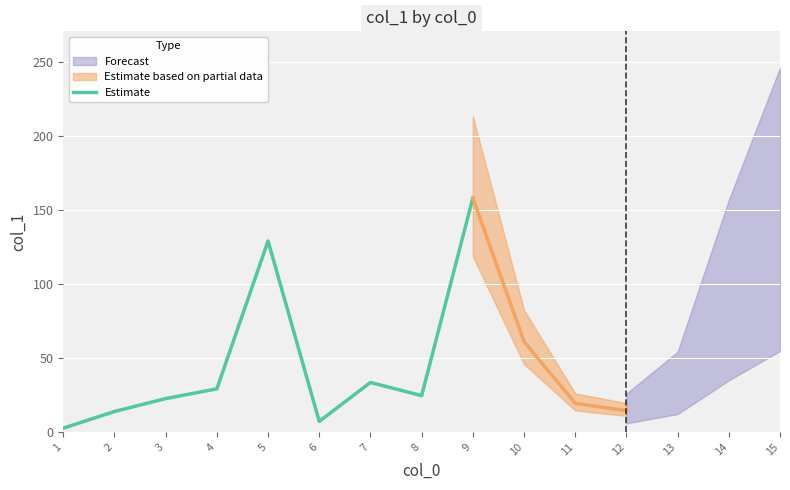

Where is the first local minimum?

6